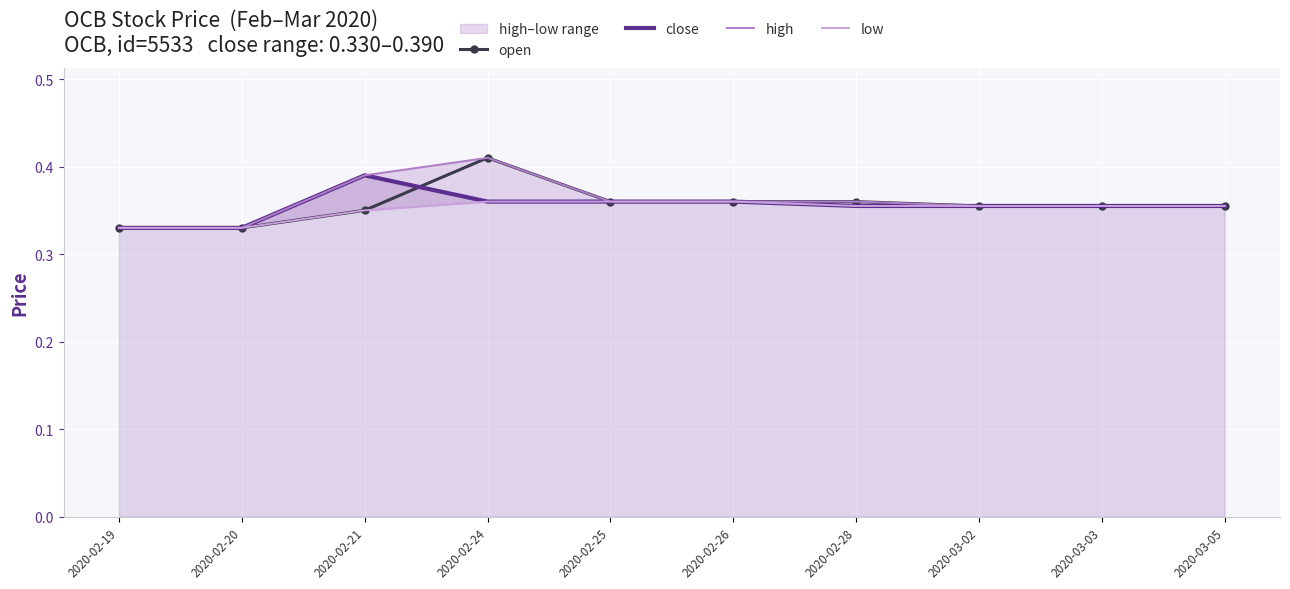

Reading left to right, transcribe all the data shown in this chart.

open: 0.3	0.3	0.3	0.4	0.4	0.4	0.4	0.4	0.4	0.4
close: 0.3	0.3	0.4	0.4	0.4	0.4	0.4	0.4	0.4	0.4
high: 0.3	0.3	0.4	0.4	0.4	0.4	0.4	0.4	0.4	0.4
low: 0.3	0.3	0.3	0.4	0.4	0.4	0.4	0.4	0.4	0.4